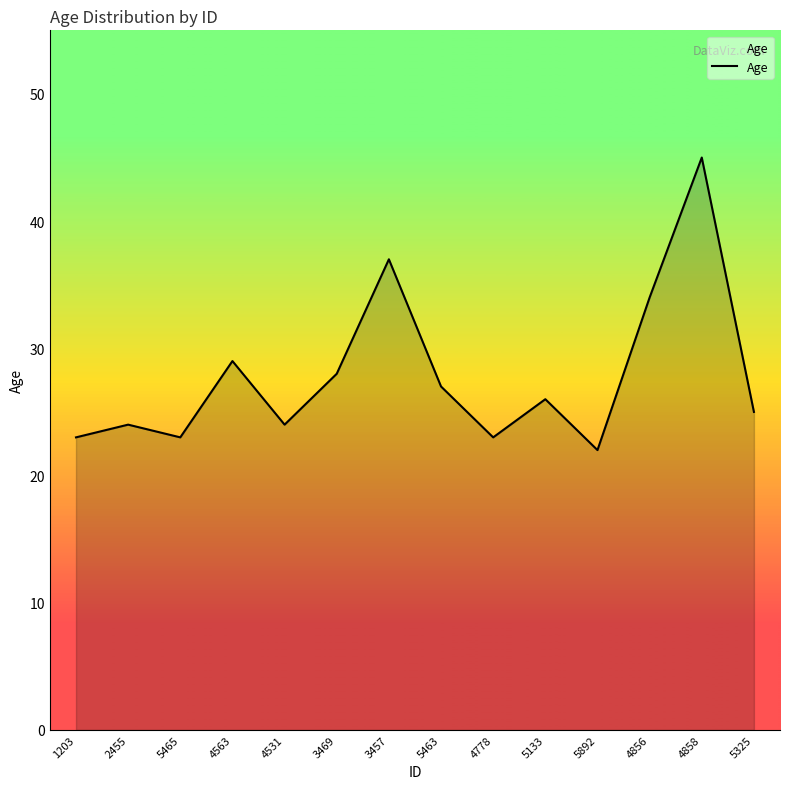

Which category has the lowest value across all series?

5892